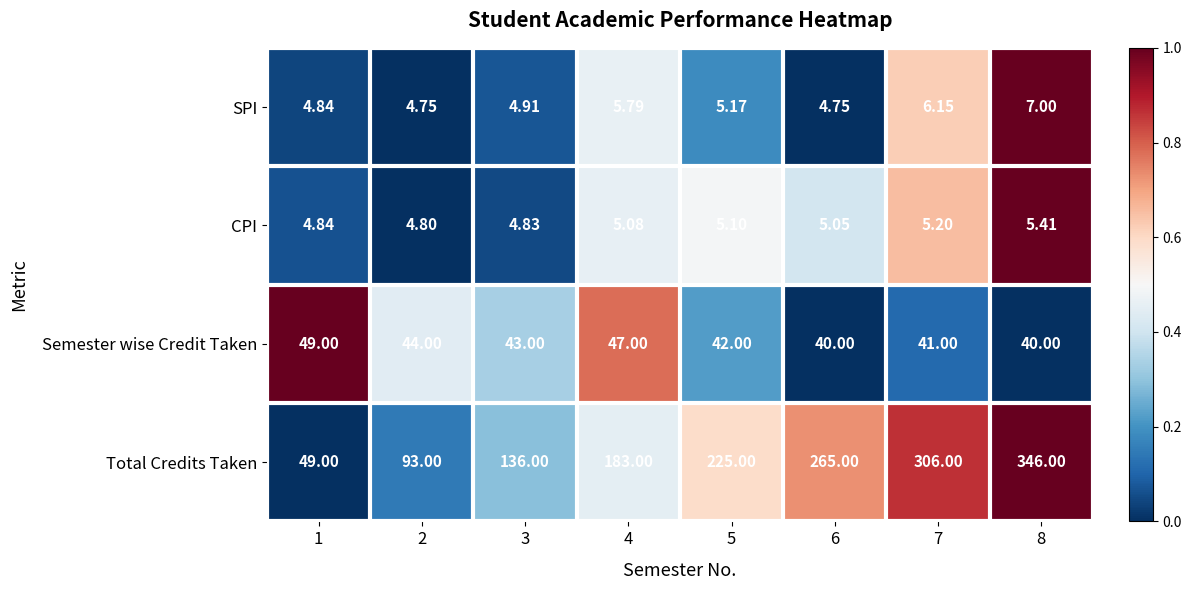

List the series in order of their peak value, lowest first.

CPI, SPI, Semester wise Credit Taken, Total Credits Taken